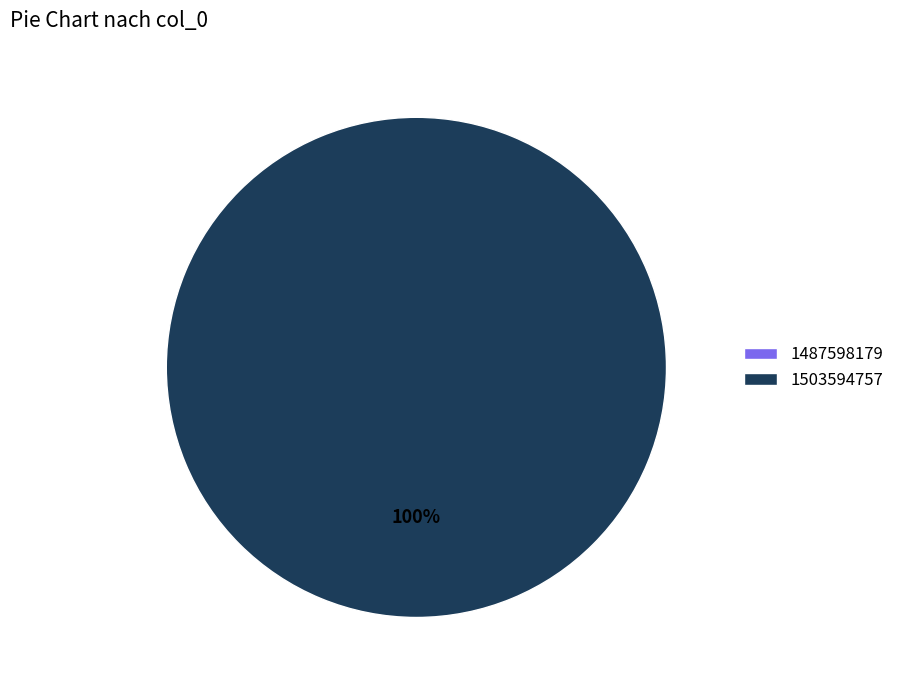

What percentage do 1503594757 and 1487598179 together represent?

100.0%